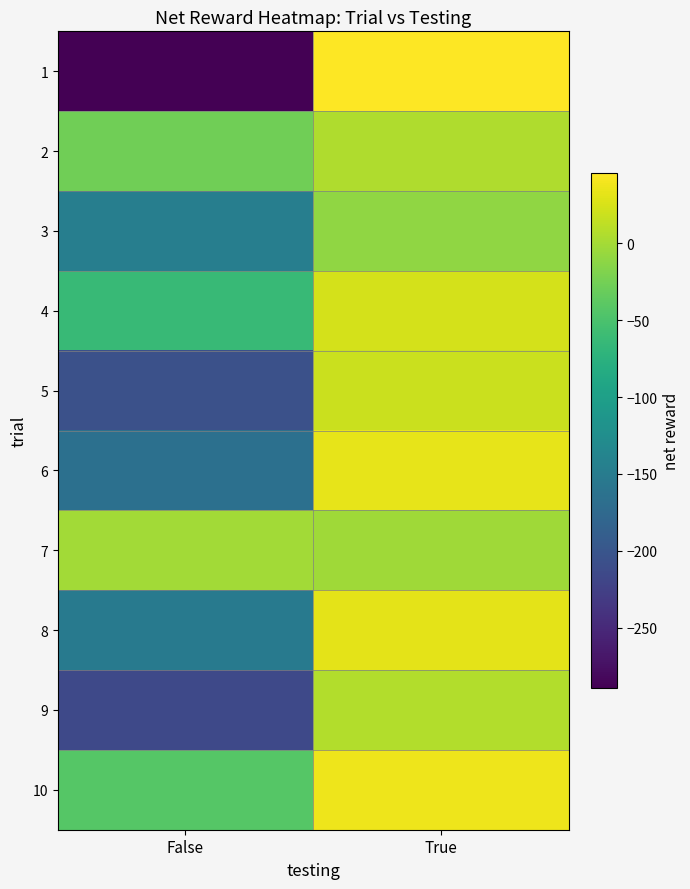

Which label corresponds to the largest value in the chart?

True